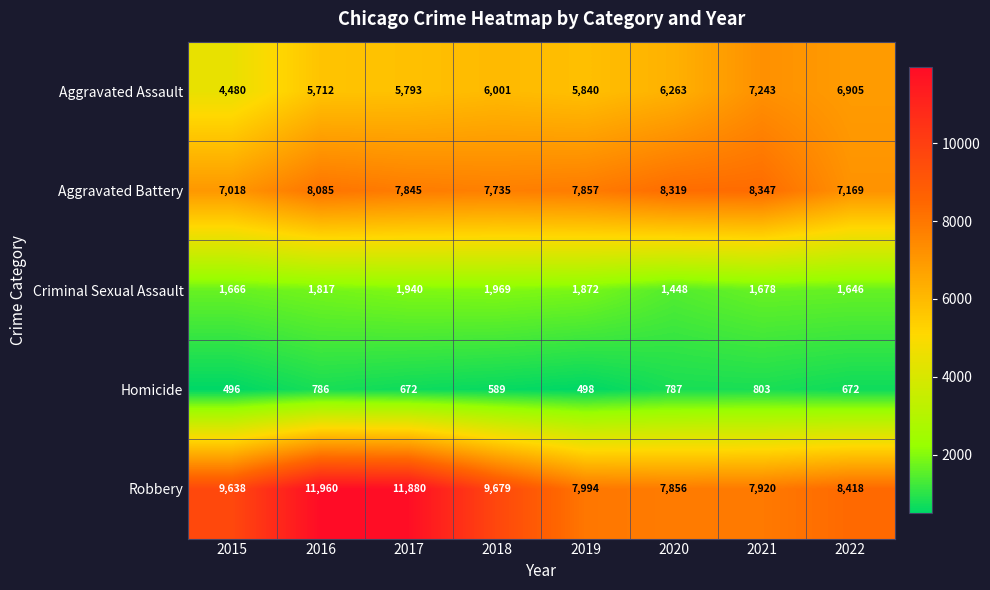

What is the difference between the maximum and minimum values in the Aggravated Assault series?

2763